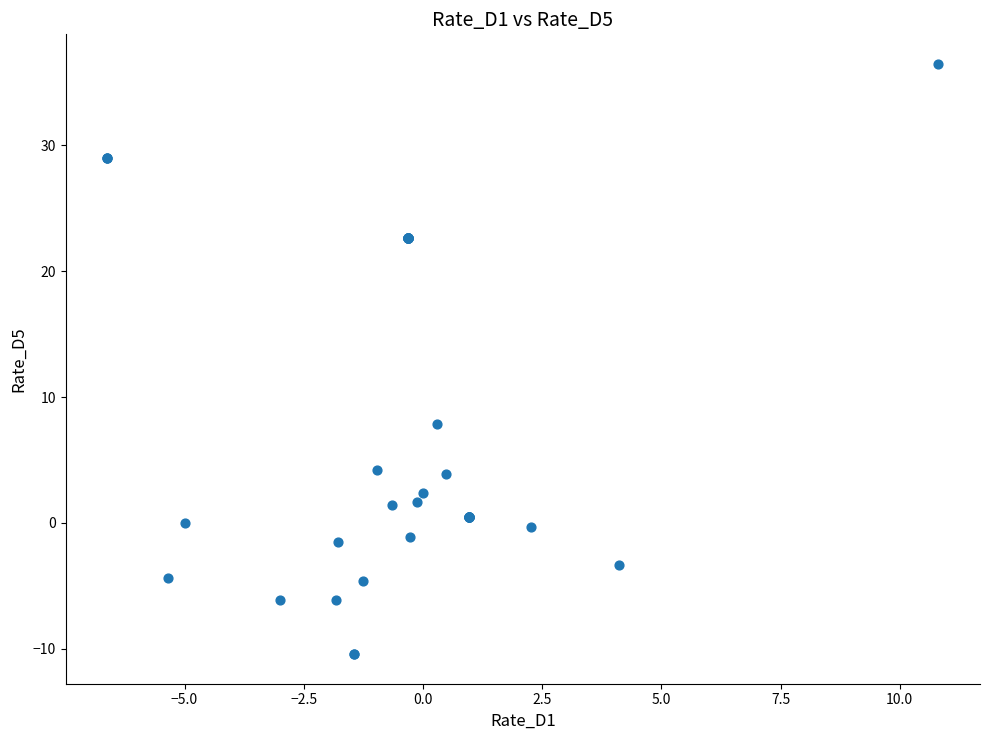

What Y value in the scatter plot is closest to 13?

7.9